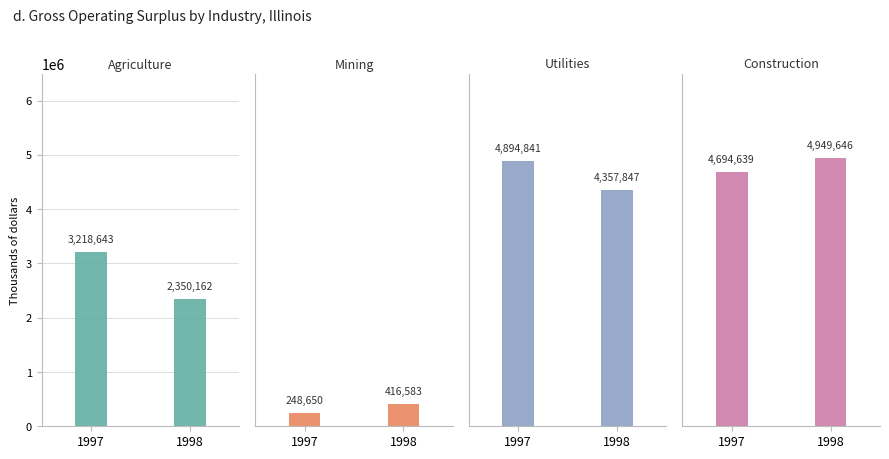

Does the chart contain stacked bars?

No